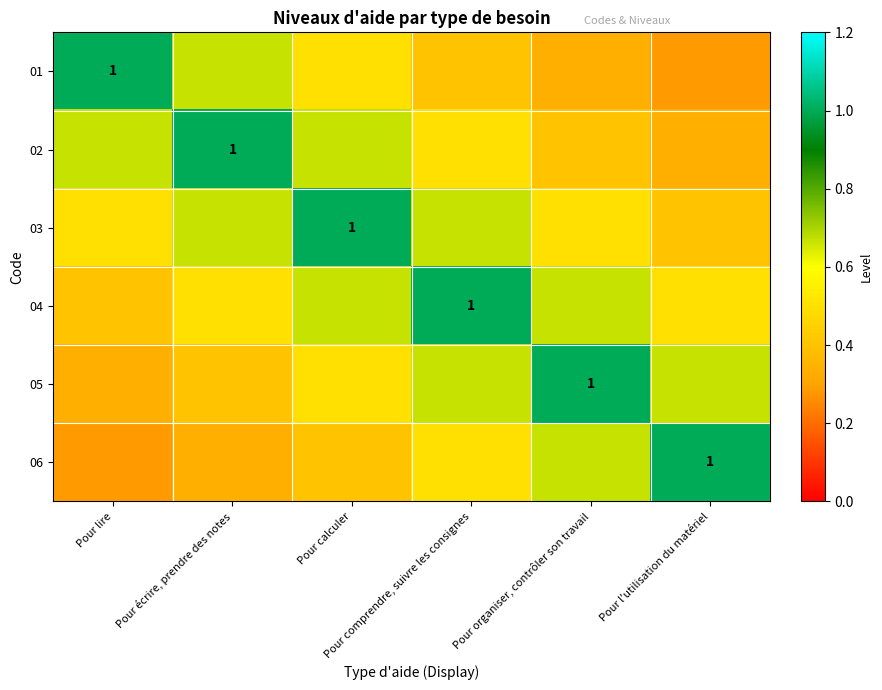

Which has a higher value, Pour écrire, prendre des notes or Pour comprendre, suivre les consignes?

Pour écrire, prendre des notes